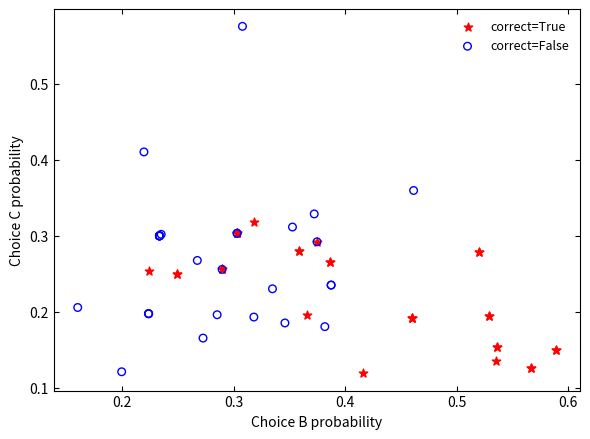

Which series has the largest Y range (max minus min)?

correct=False